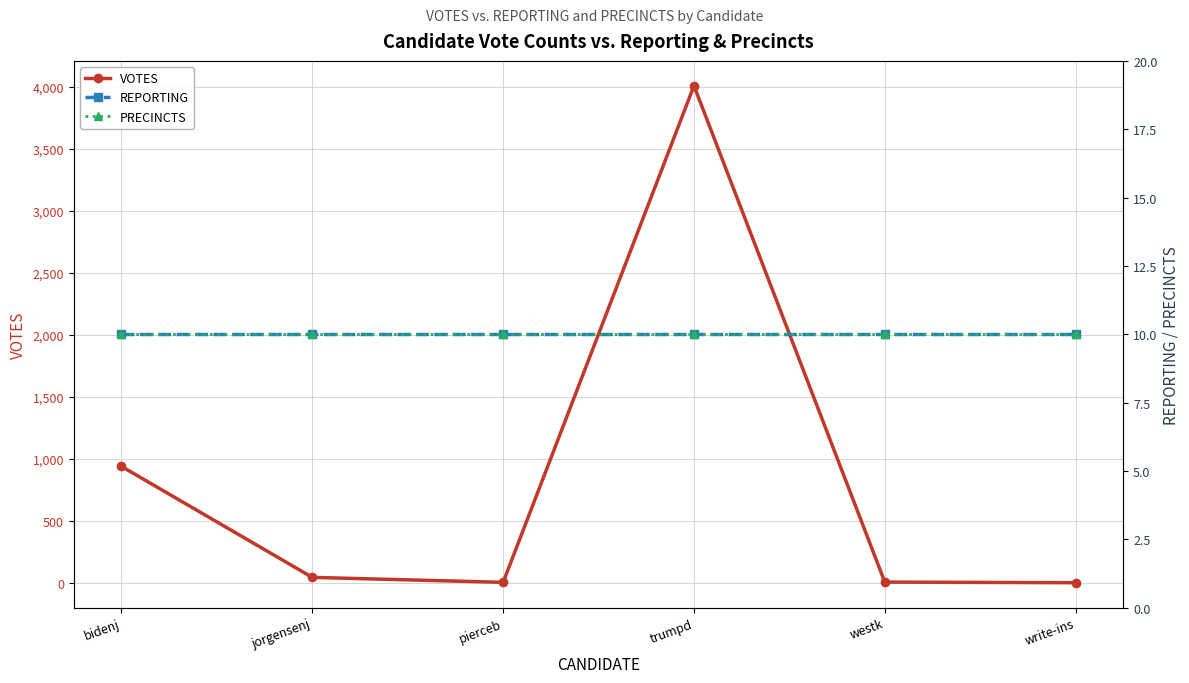

Reading right to left, transcribe all the data shown in this chart.

VOTES: 1	6	4010	4	44	939
REPORTING: 10	10	10	10	10	10
PRECINCTS: 10	10	10	10	10	10